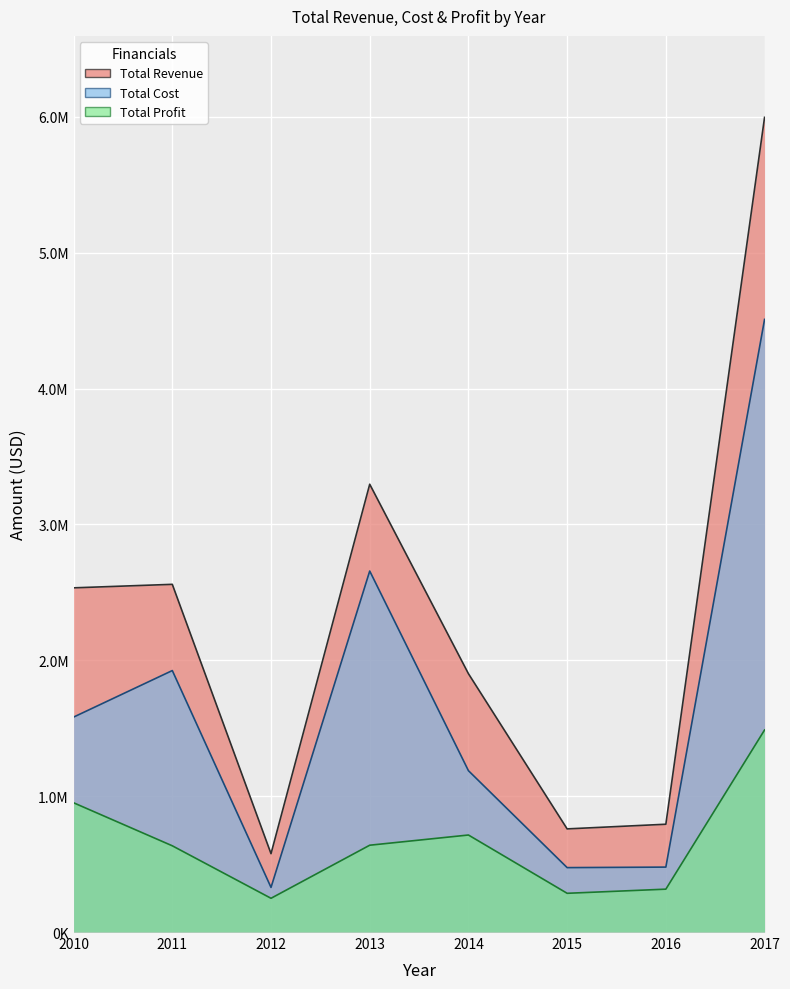

At how many categories does at least one series exceed 5644301?

1